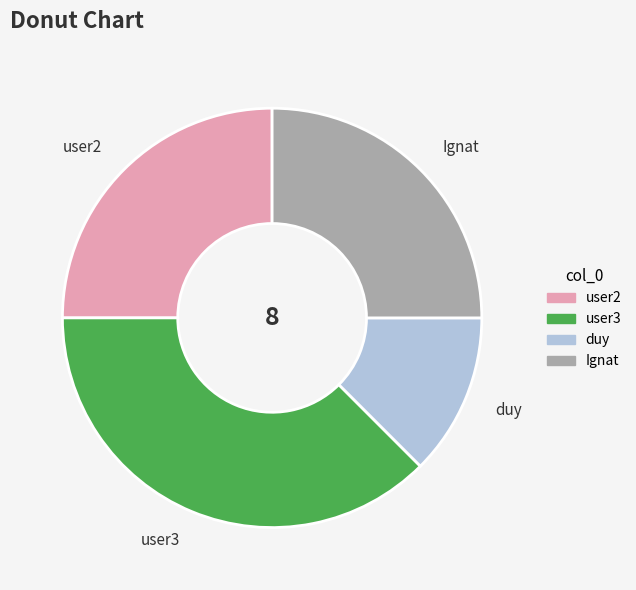

Approximately how many times larger is the value at user2 compared to Ignat?

1.0